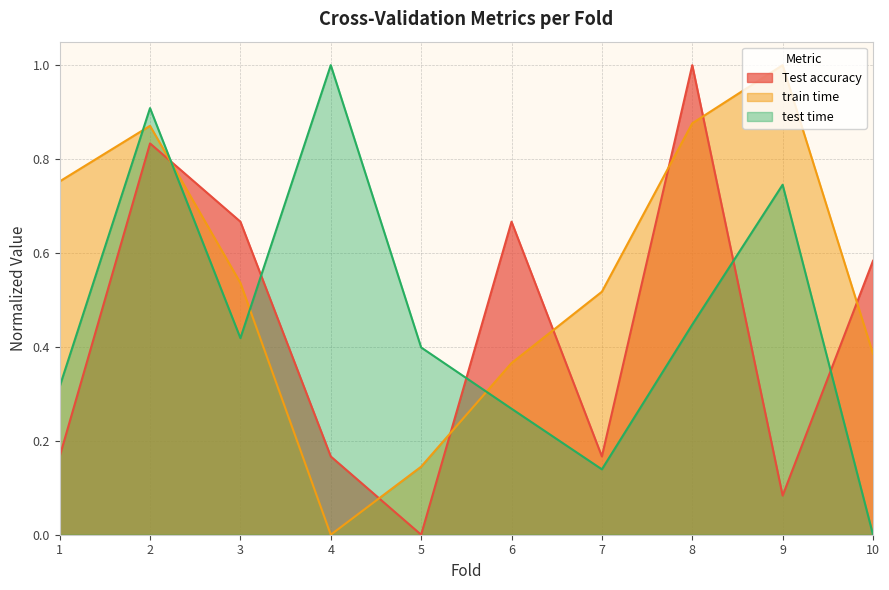

Reading left to right, extract all data points from this chart.

Test accuracy: 0.2	0.8	0.7	0.2	0.0	0.7	0.2	1.0	0.1	0.6
train time: 0.8	0.9	0.5	0.0	0.1	0.4	0.5	0.9	1.0	0.4
test time: 0.3	0.9	0.4	1.0	0.4	0.3	0.1	0.4	0.7	0.0